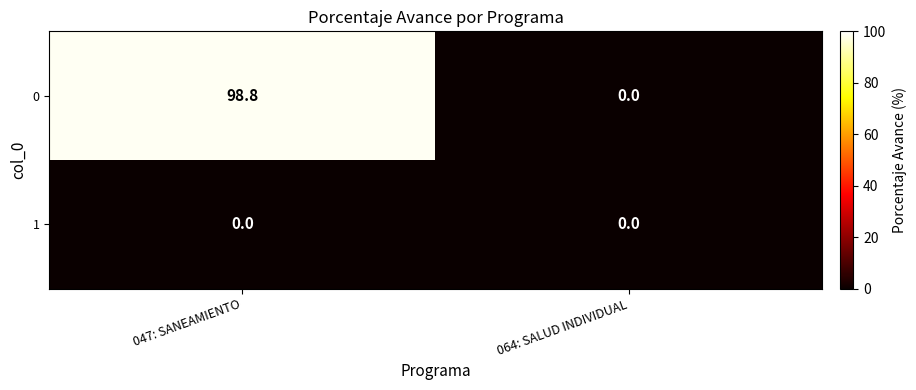

List the series in order of their peak value, highest first.

0, 1